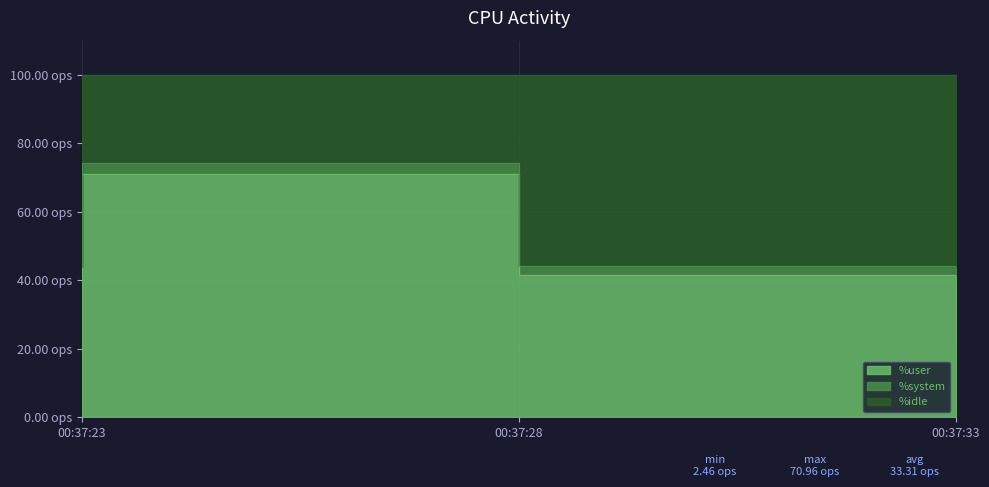

Which category has the highest value in the %idle series?

00:37:28